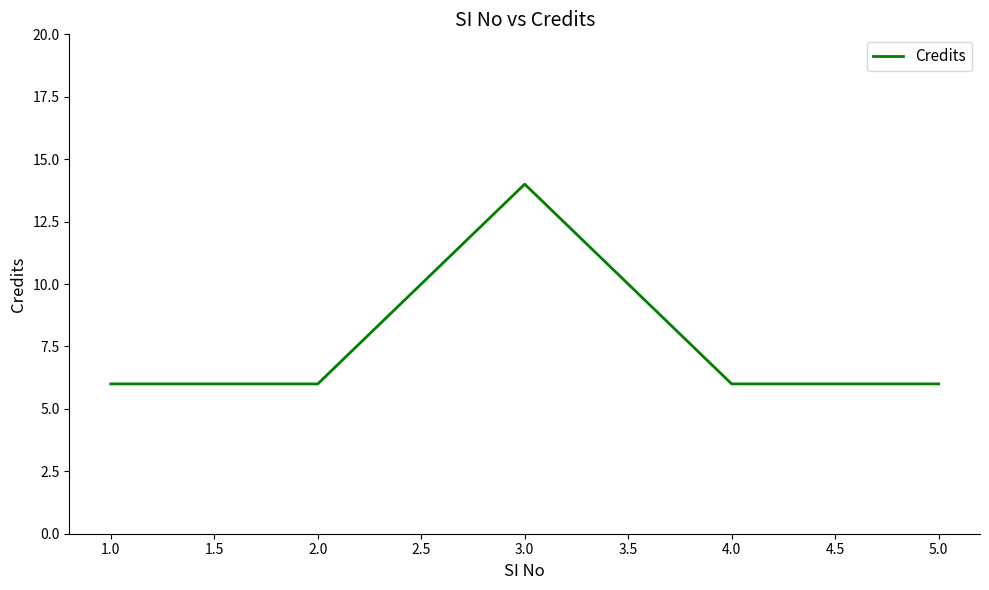

Reading left to right, transcribe all the data shown in this chart.

6	6	14	6	6